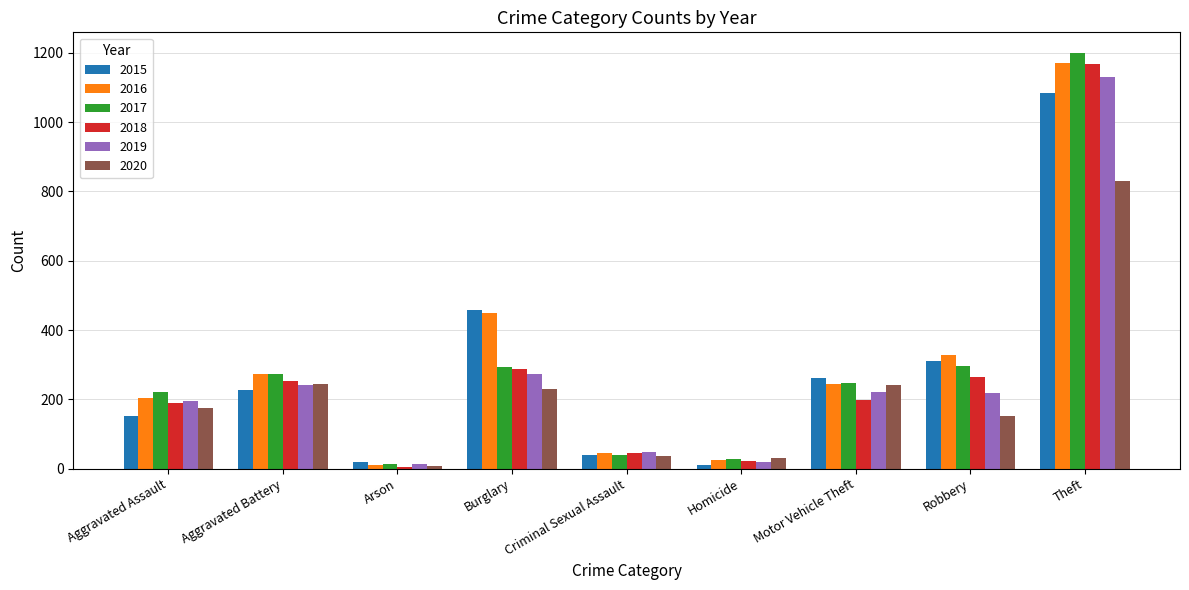

Which series has the widest spread of values?

2017